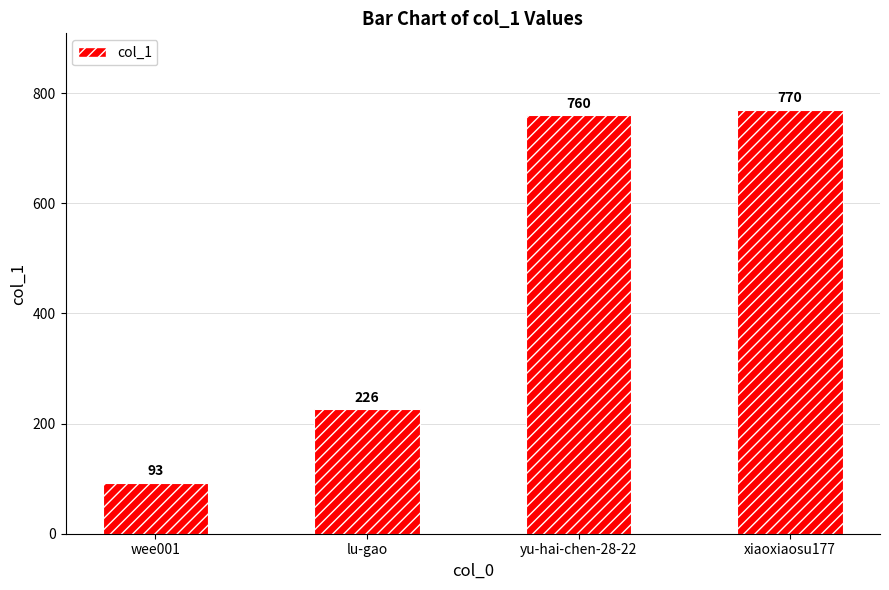

Reading left to right, extract all data points from this chart.

wee001=93	lu-gao=226	yu-hai-chen-28-22=760	xiaoxiaosu177=770